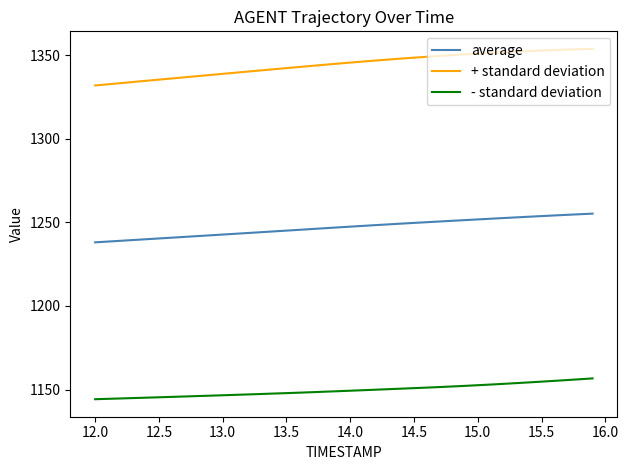

How many distinct data groups are displayed?

3